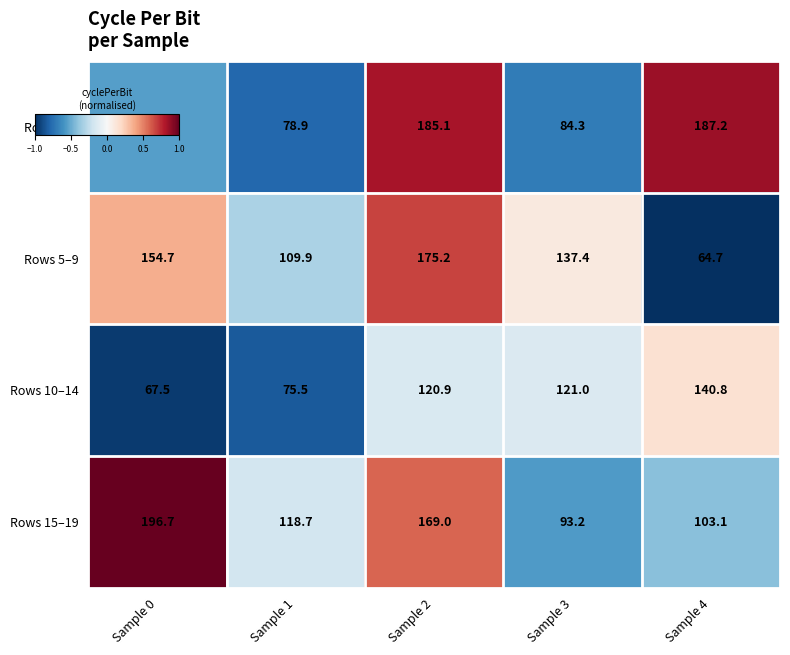

How many distinct data groups are displayed?

4